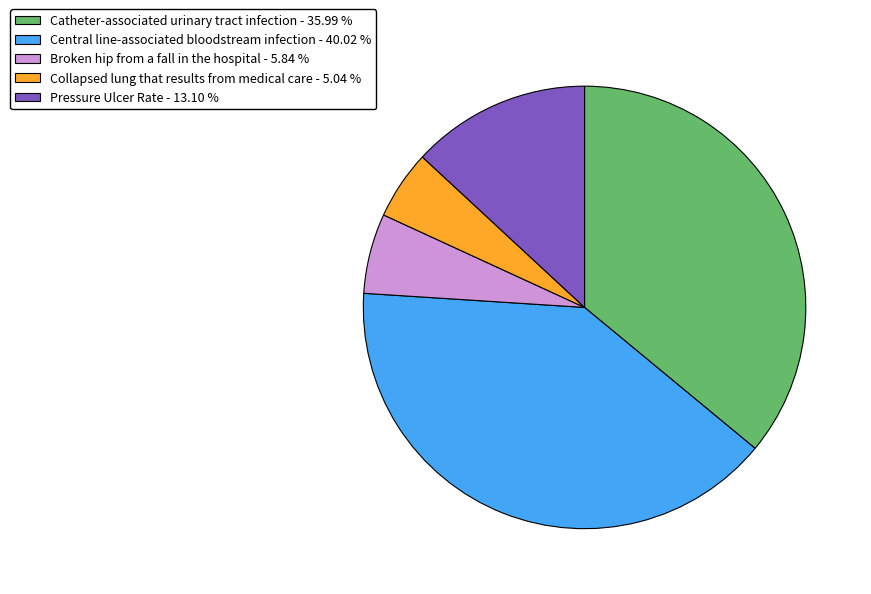

Does any single category account for the majority?

No